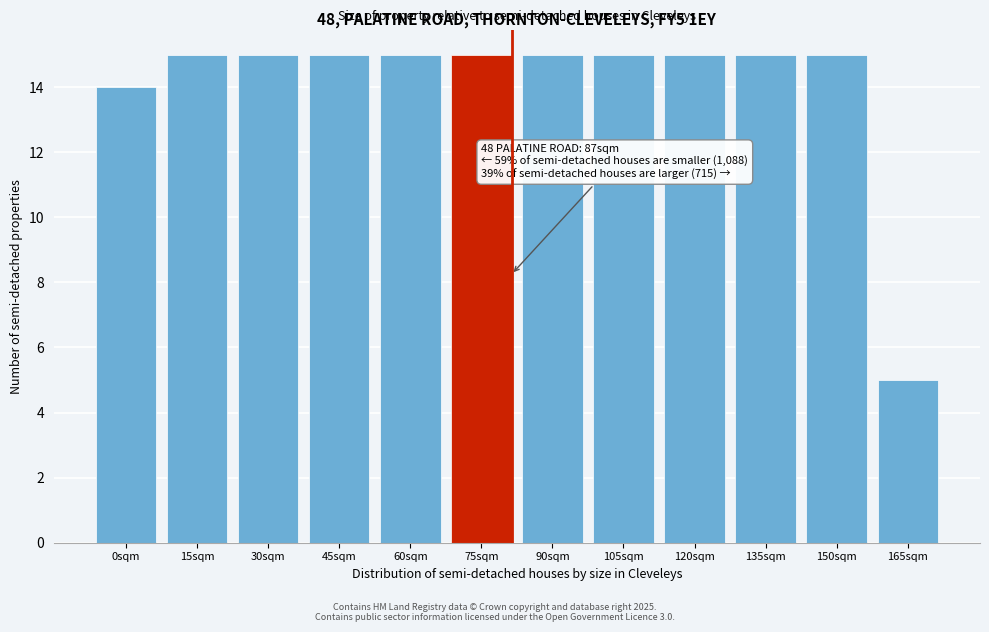

Reading left to right, list all the values displayed in this chart.

0sqm=14	15sqm=15	30sqm=15	45sqm=15	60sqm=15	75sqm=15	90sqm=15	105sqm=15	120sqm=15	135sqm=15	150sqm=15	165sqm=5